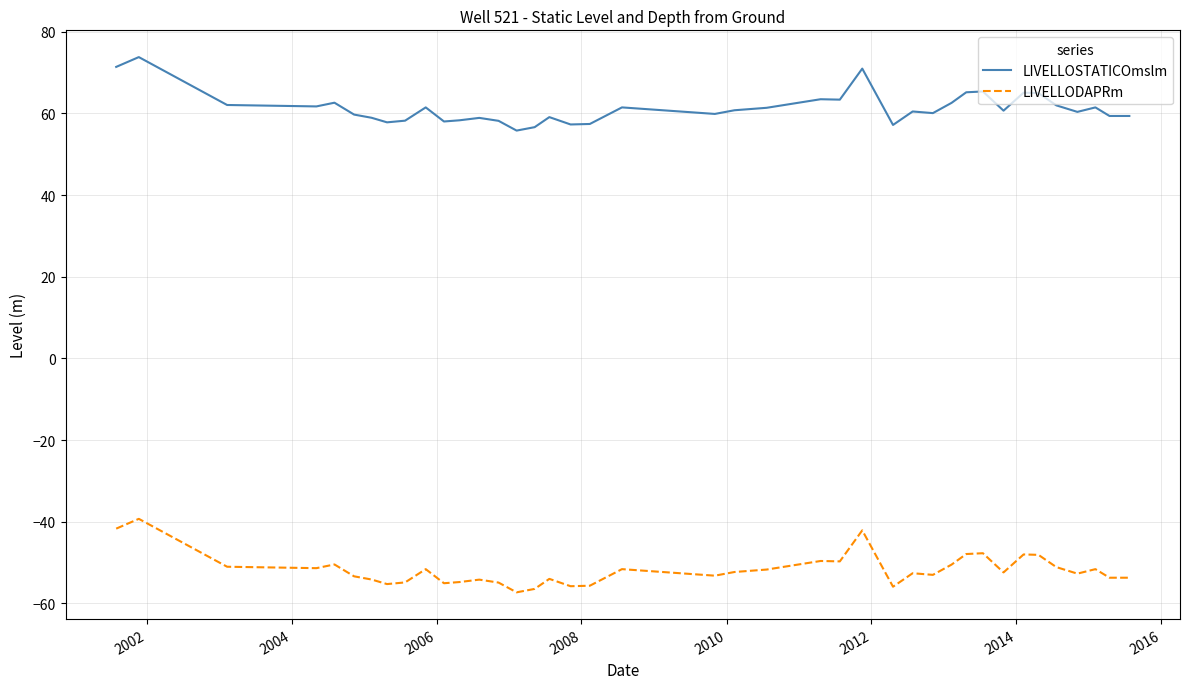

What is the sum of all LIVELLOSTATICOmslm values?

2453.5